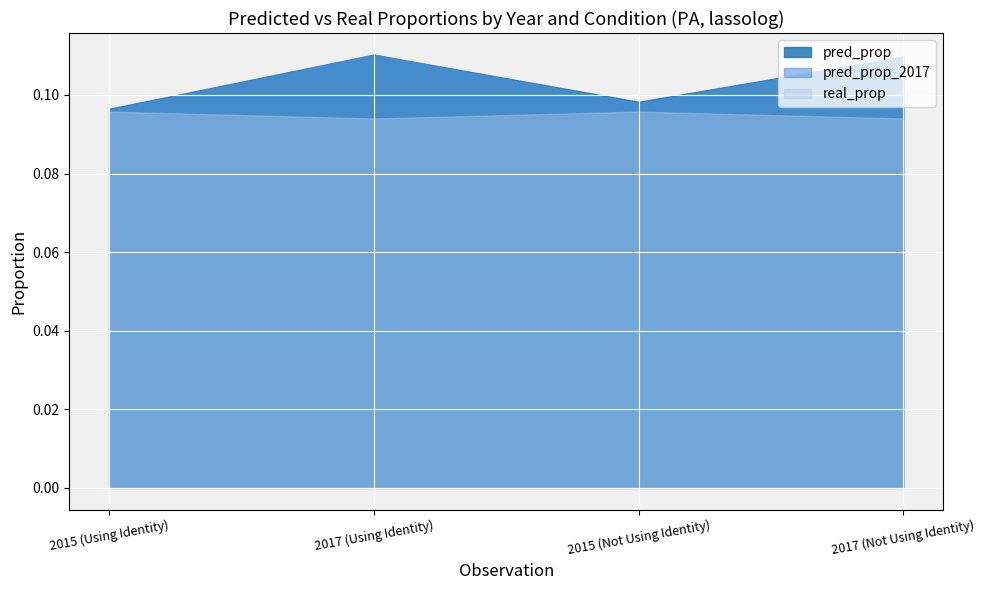

Rank the series by their maximum value, from lowest to highest.

real_prop, pred_prop, pred_prop_2017